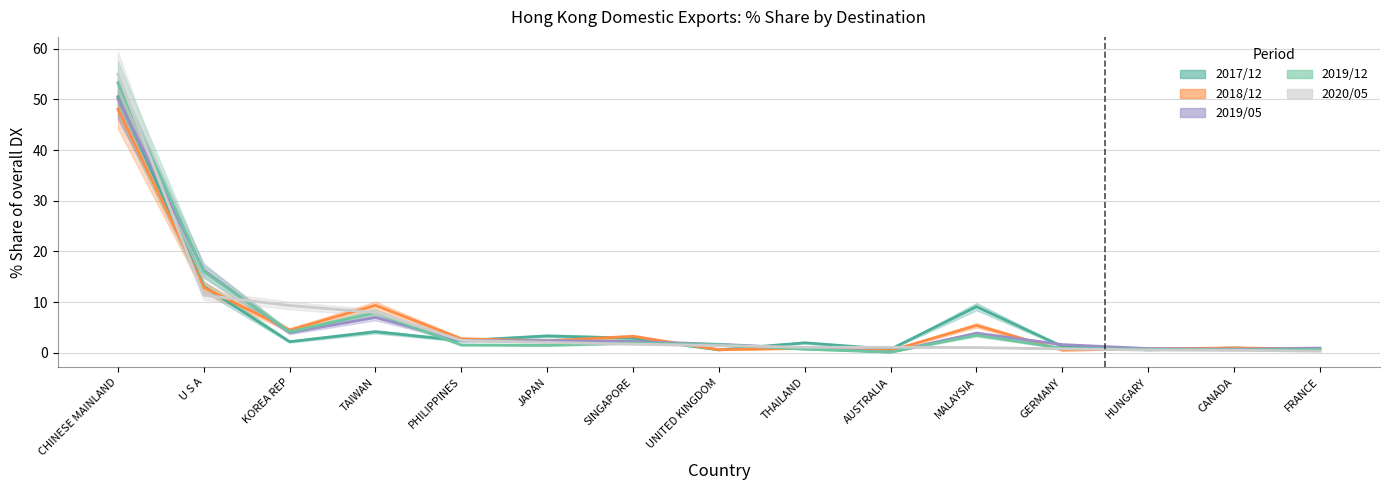

What is the total value across all series at CHINESE MAINLAND?

256.9